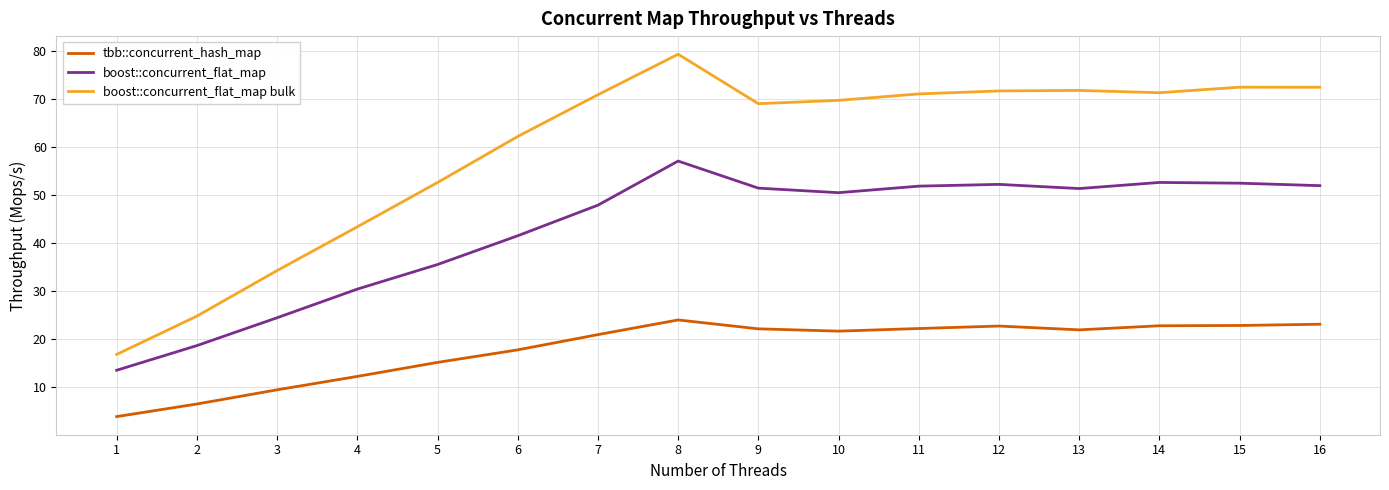

List the series in order of their overall mean, highest first.

boost::concurrent_flat_map bulk, boost::concurrent_flat_map, tbb::concurrent_hash_map